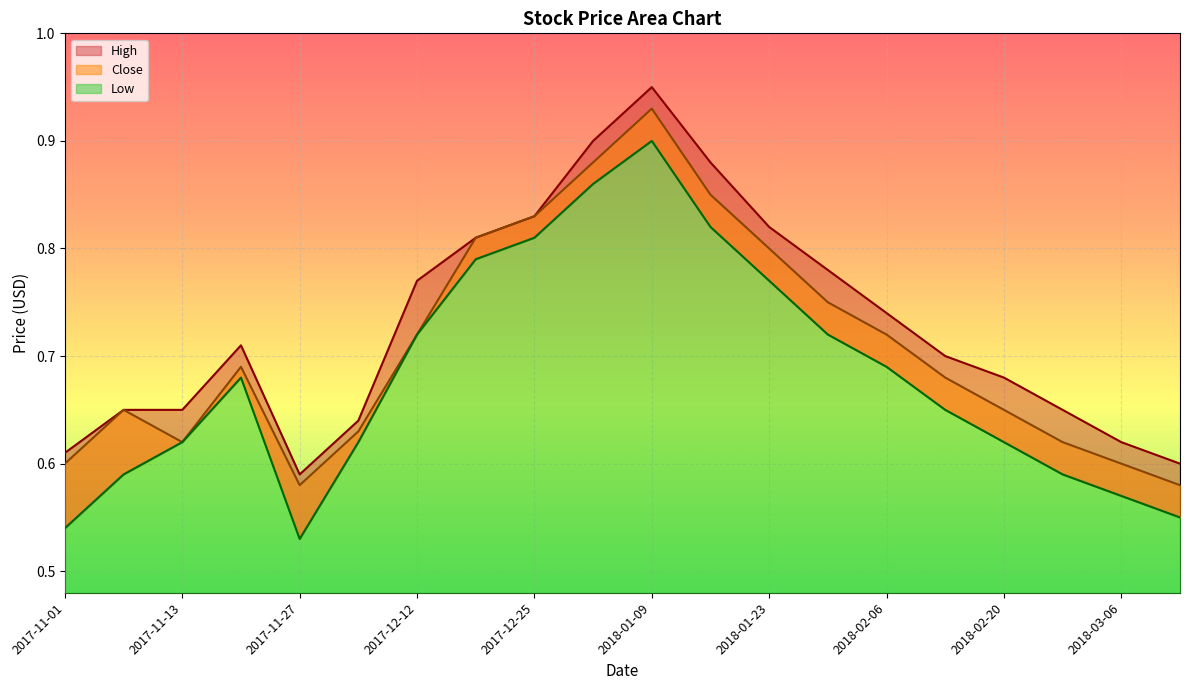

Which series changed the most between 2018-01-23 and 2018-03-06?

Close